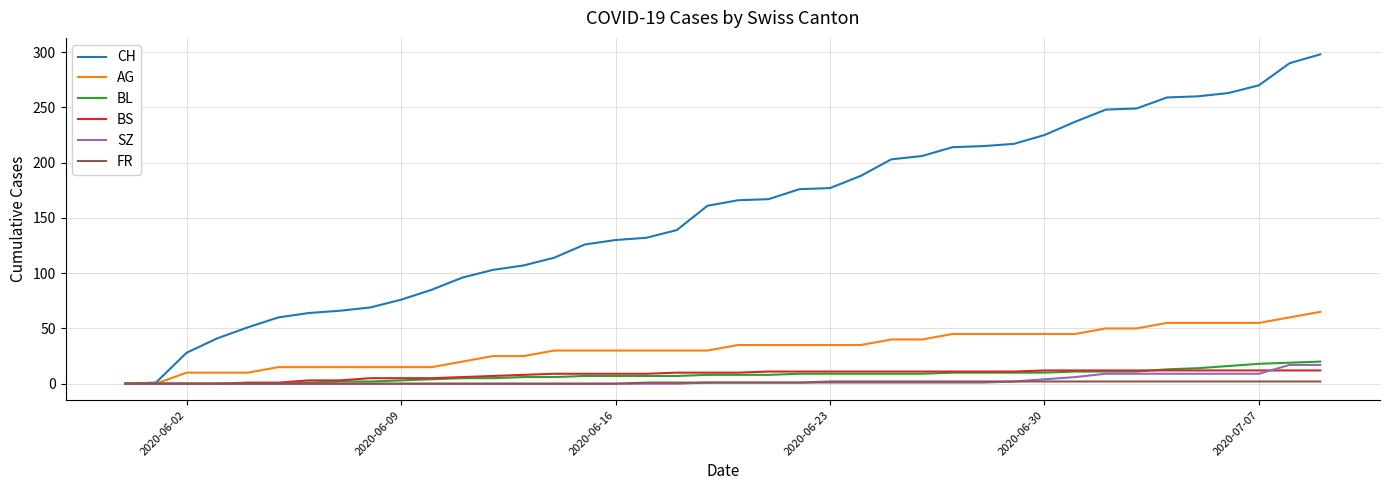

Does the chart display data point markers on the line(s)?

No